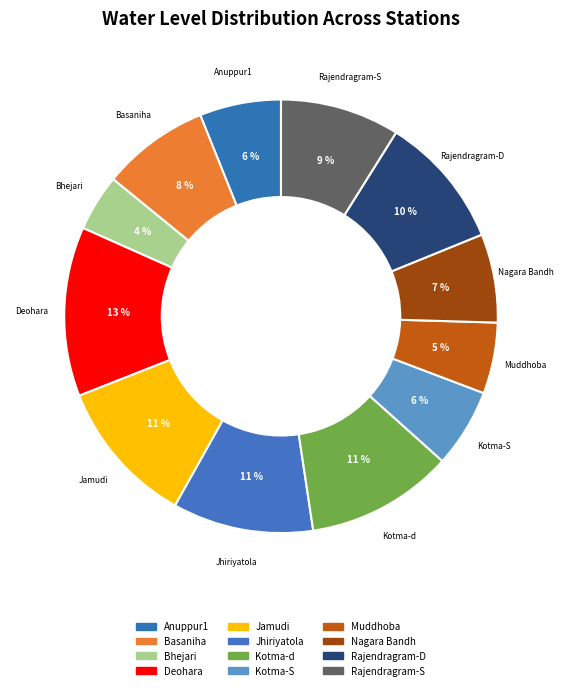

To the nearest percent, what is the average slice percentage?

8%